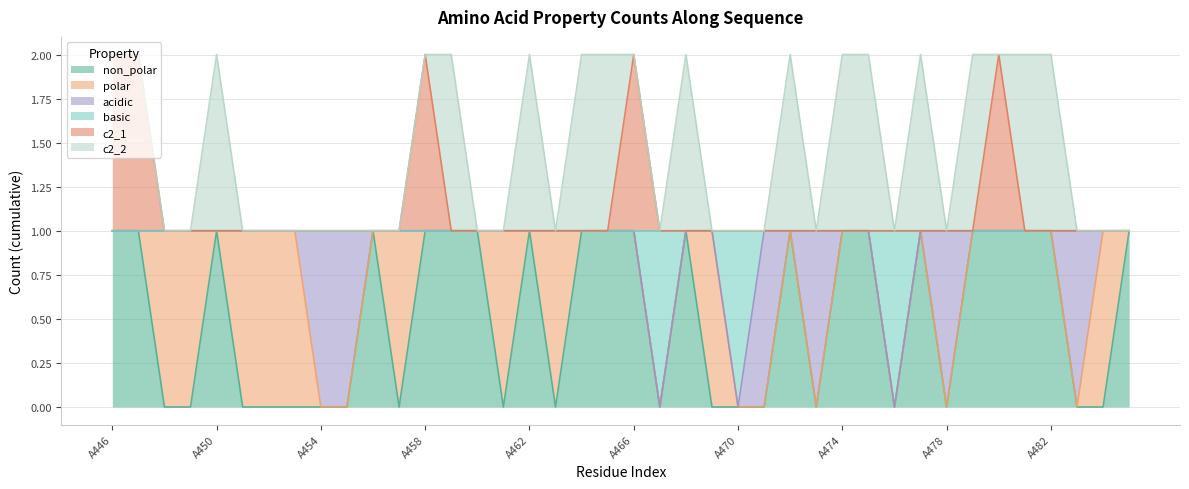

How many interior local peaks does the non_polar series have?

6